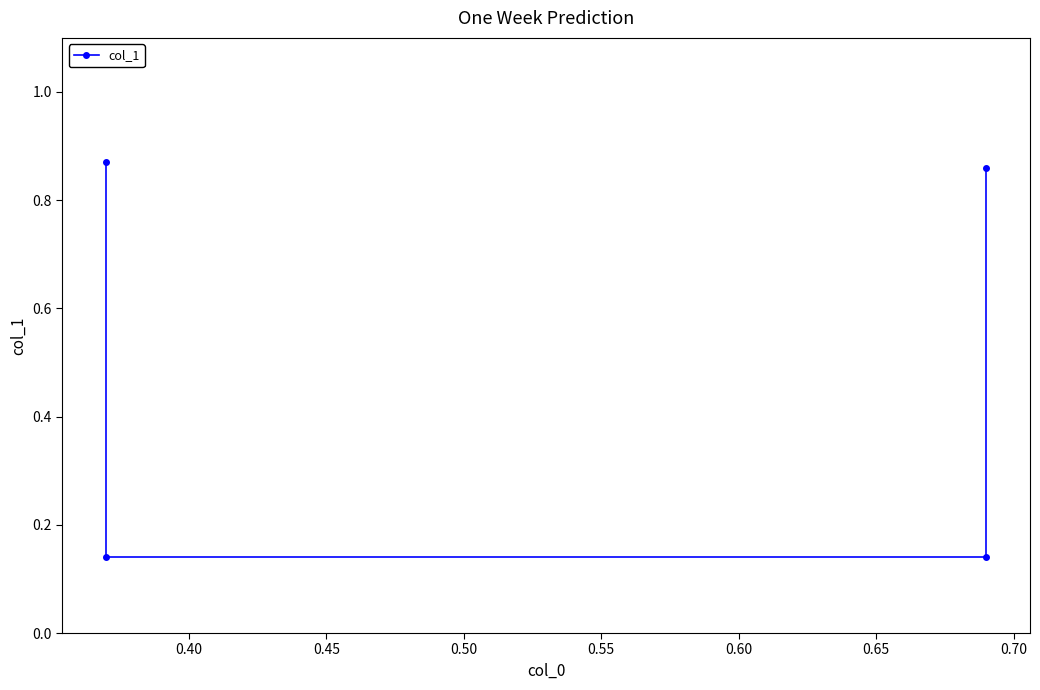

The value at 0.50 is 1.5. True or false?

False